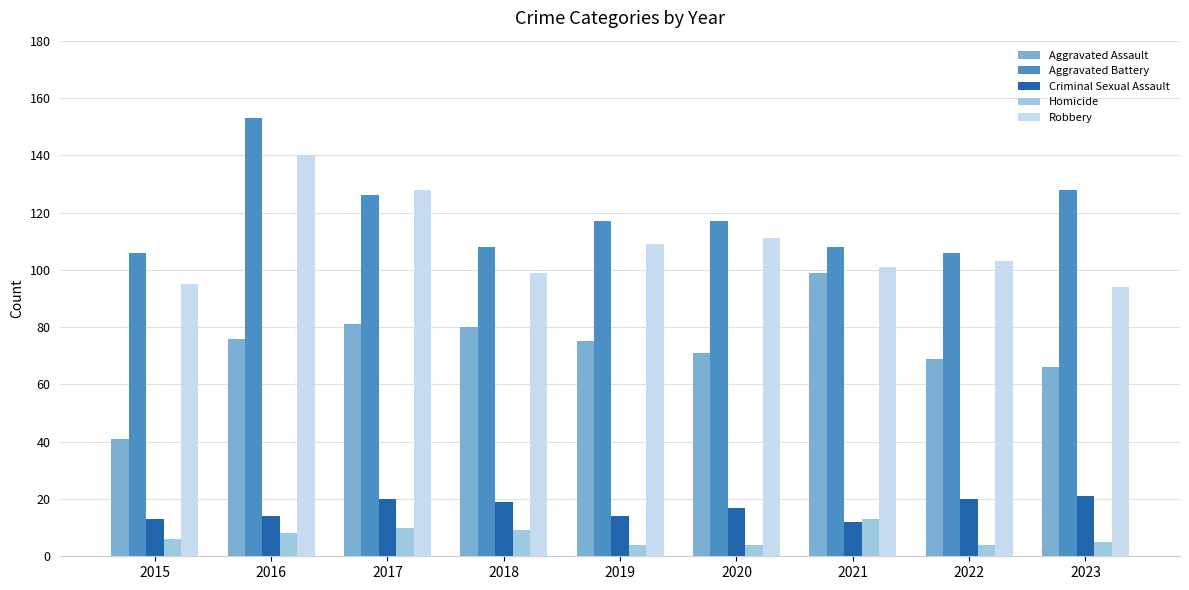

What is the value of the Aggravated Battery bar at the 9th from the left?

128